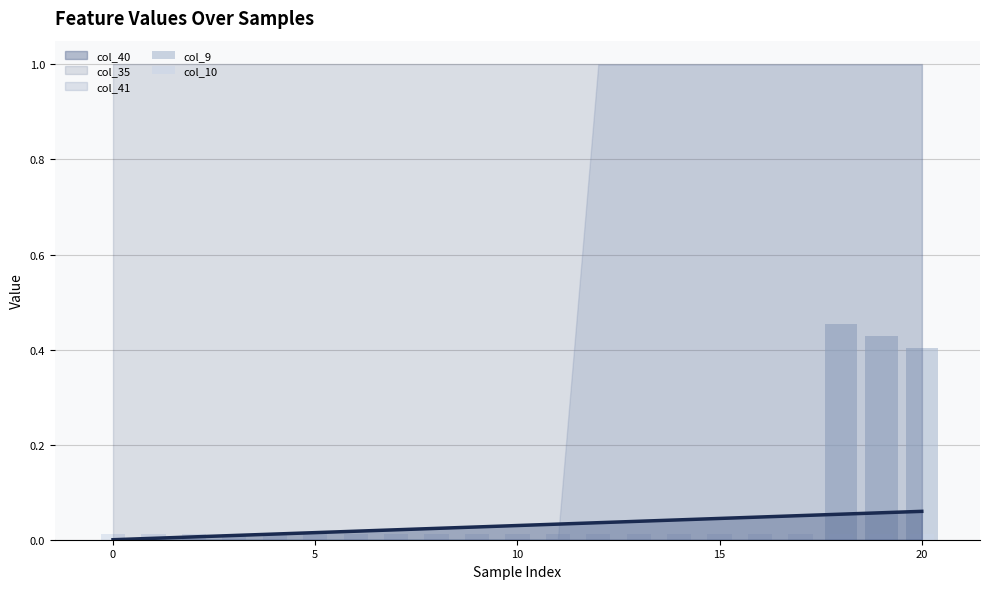

What is the label of the 13th bar from the right?

8